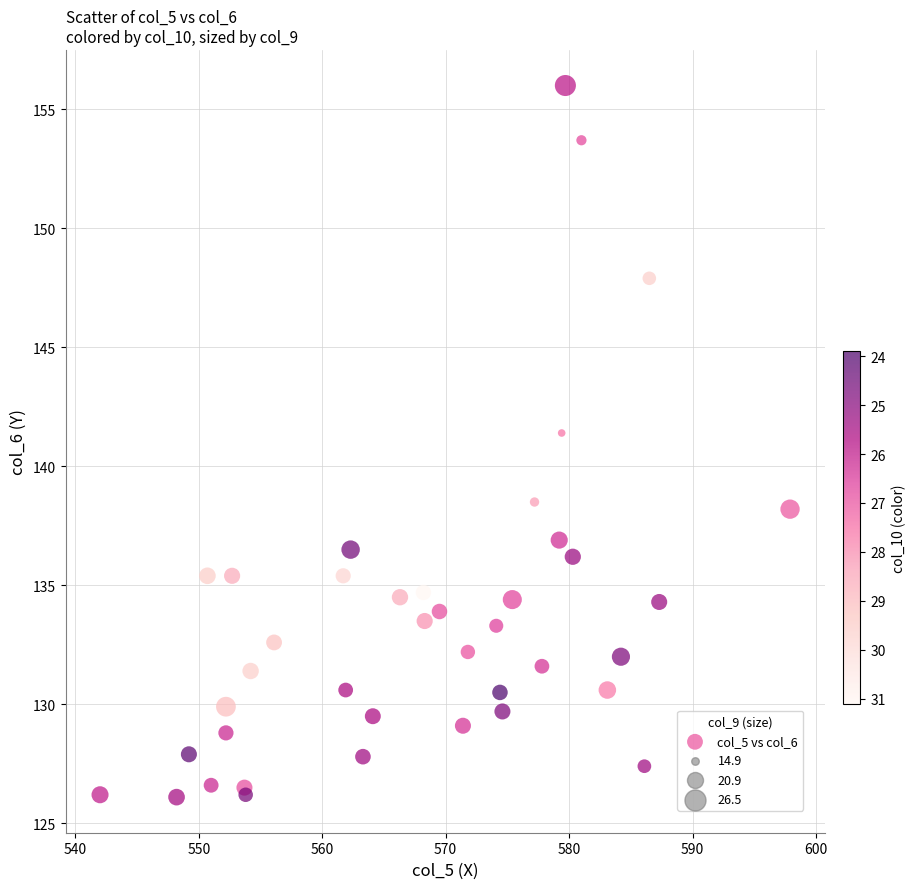

What Y value in the scatter plot is closest to 141?

141.4